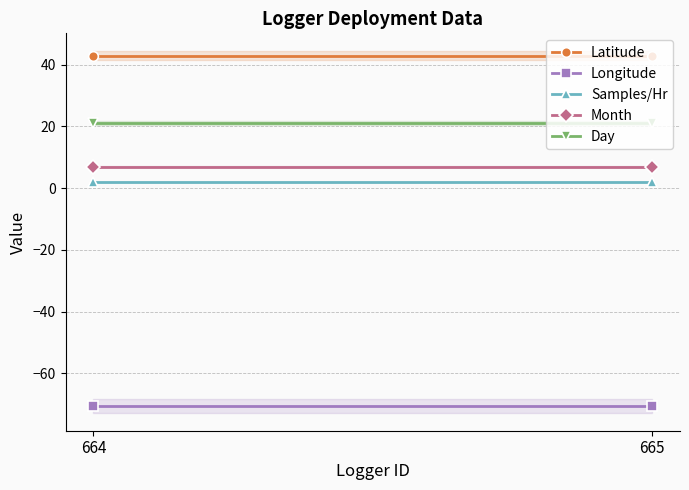

At 664, list the series in order from smallest to largest.

Longitude, Samples/Hr, Month, Day, Latitude